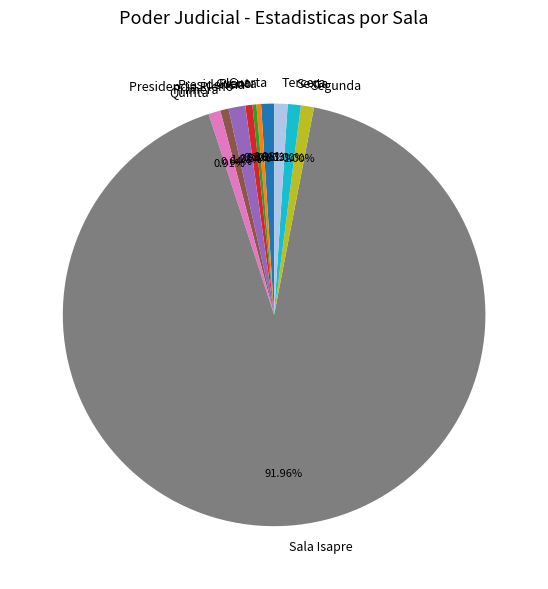

Between Pleno and Cuarta, which is larger?

Cuarta